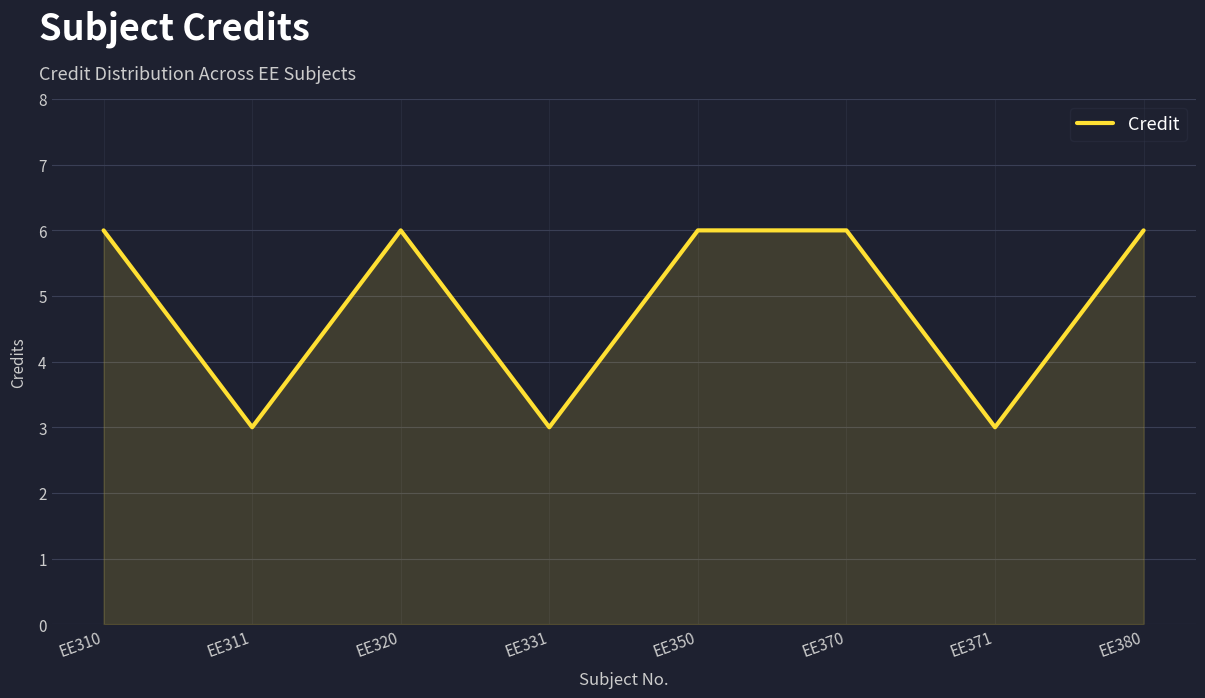

At which category does the data reach its first local valley?

EE311